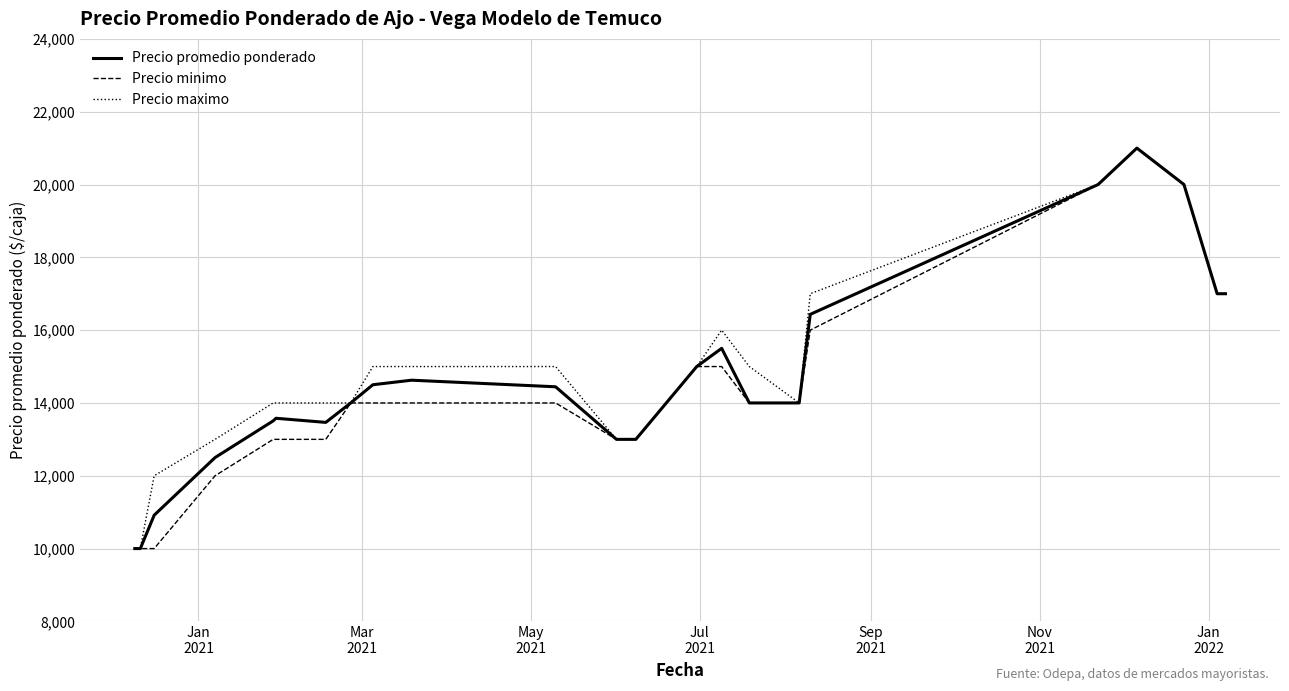

What is the minimum value shown in the chart?

10000